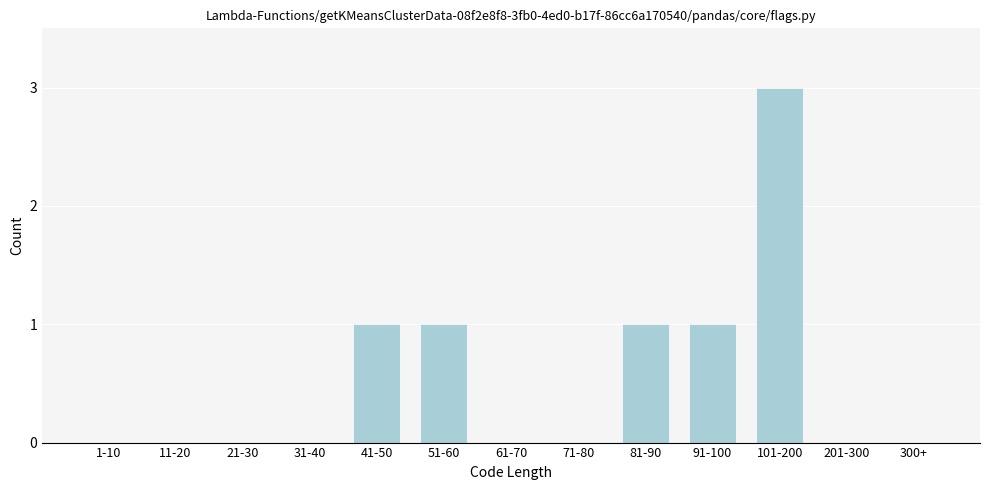

Reading left to right, extract all data points from this chart.

1-10=0	11-20=0	21-30=0	31-40=0	41-50=1	51-60=1	61-70=0	71-80=0	81-90=1	91-100=1	101-200=3	201-300=0	300+=0